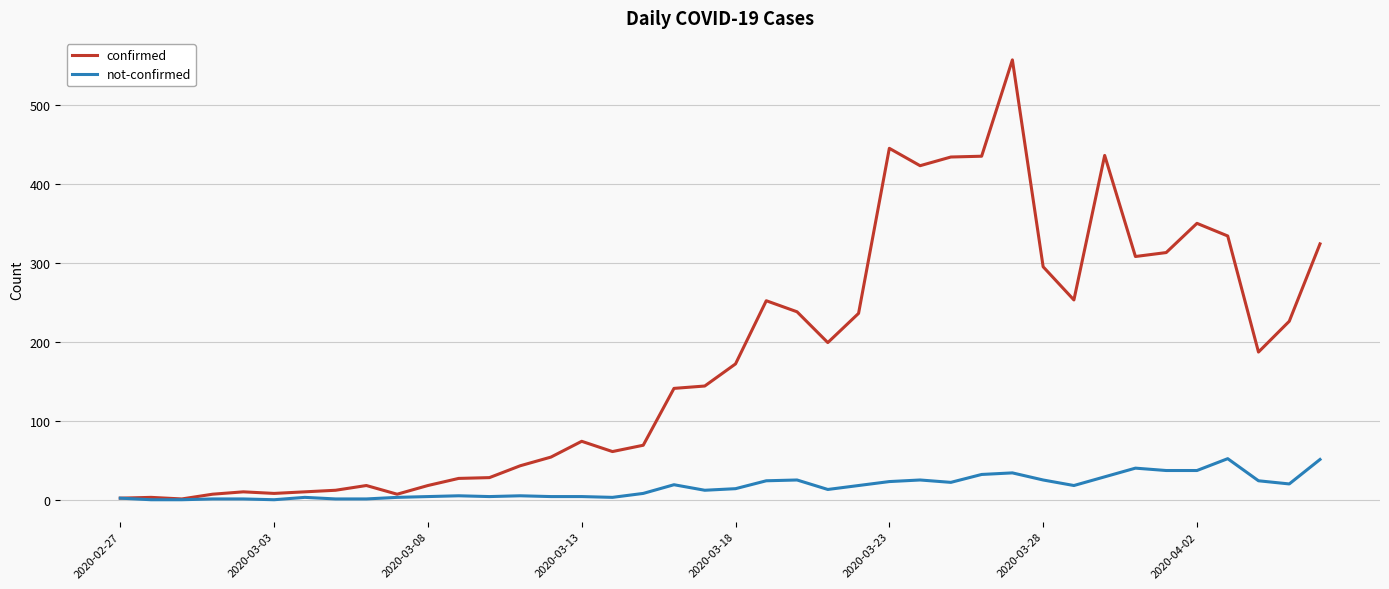

What is the maximum value shown in the chart?

557